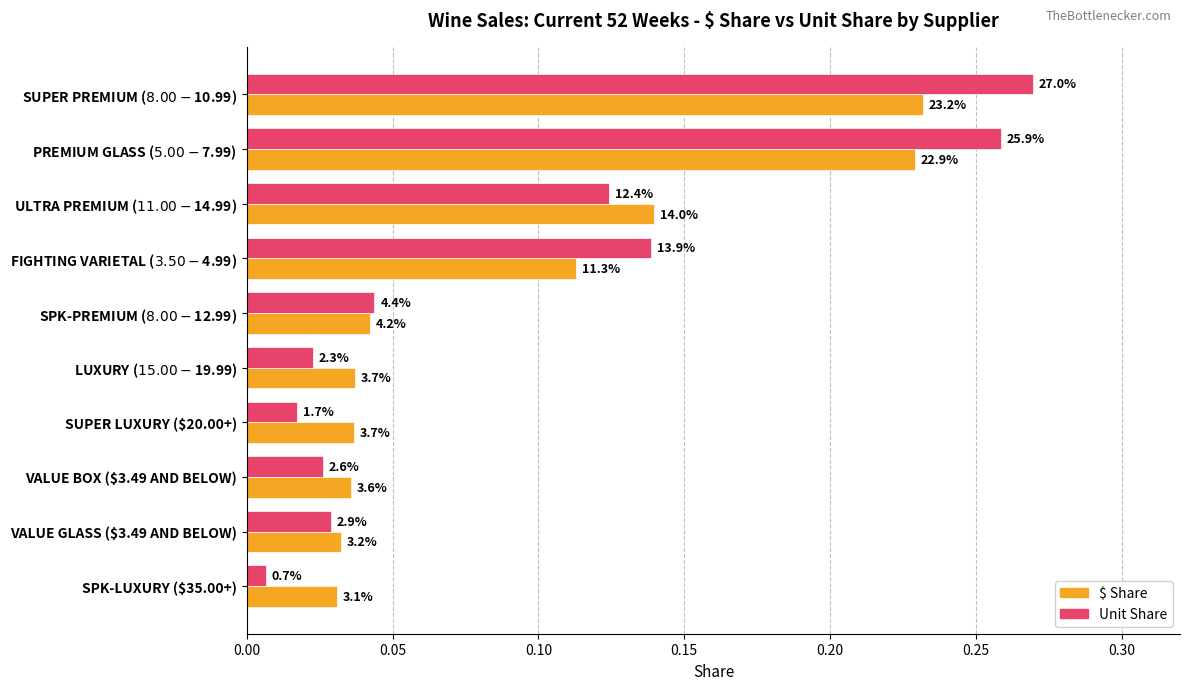

What are all the series names shown in the legend?

$ Share, Unit Share